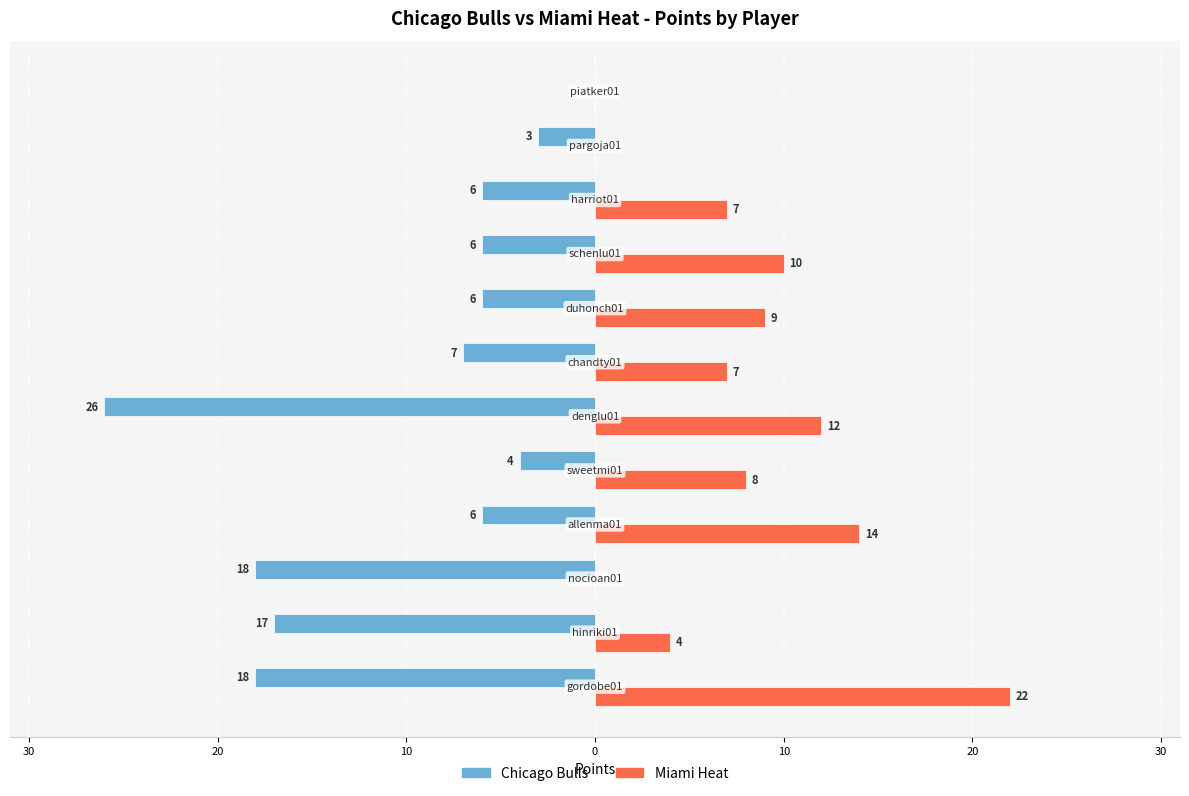

What are all the series names shown in the legend?

Chicago Bulls, Miami Heat